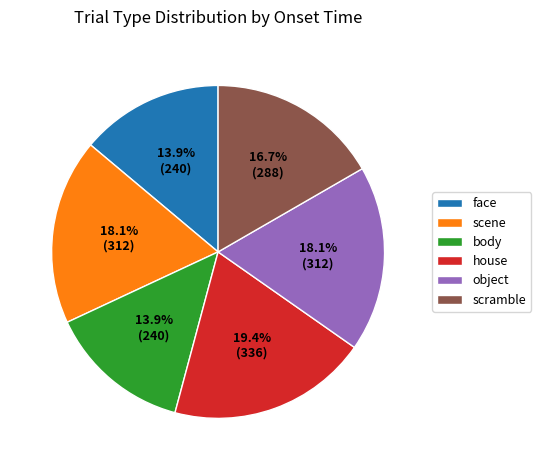

How many slices are in this pie chart?

6